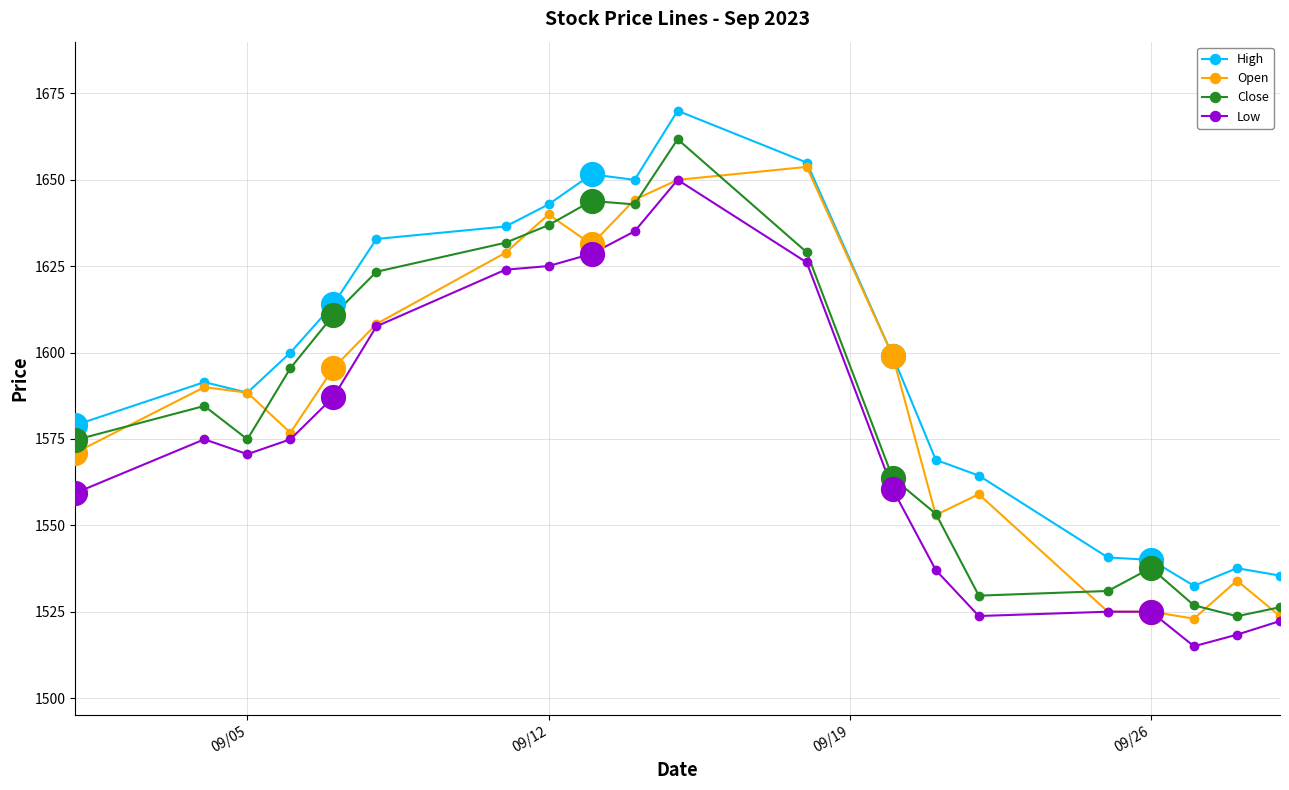

What is the maximum value for High?

1670.0